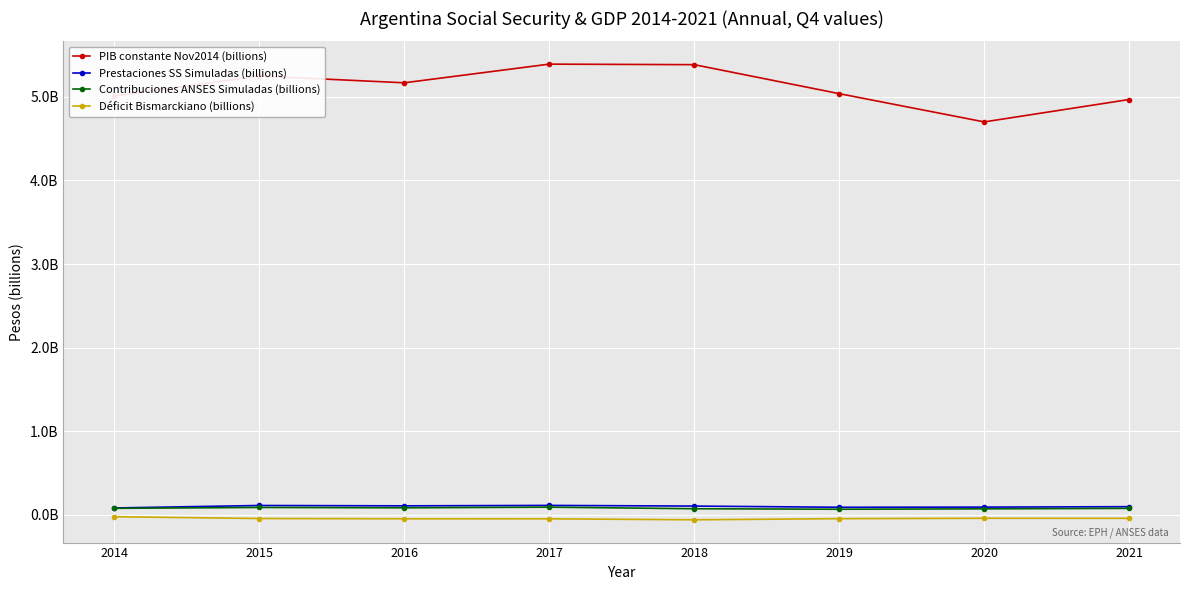

Is it true that PIB constante Nov2014 (billions) equals 5384429080.4 at 2018?

True